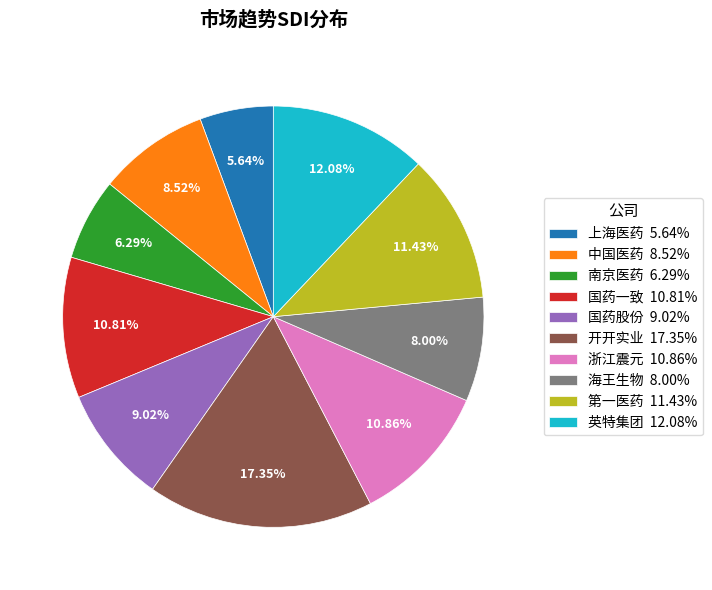

How many slices are in this pie chart?

10